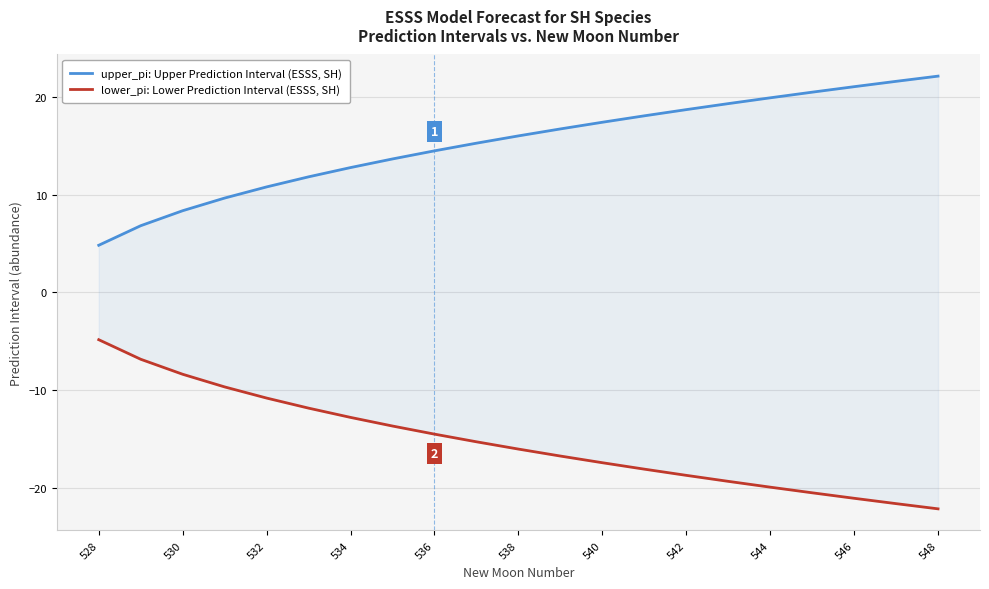

Is it true that upper_pi: Upper Prediction Interval (ESSS, SH) equals 9.3 at 536?

False